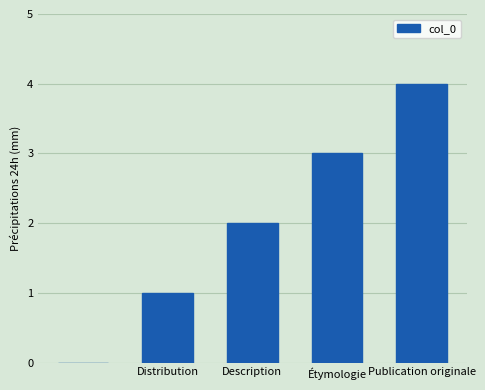

What is the sum of all values?

10